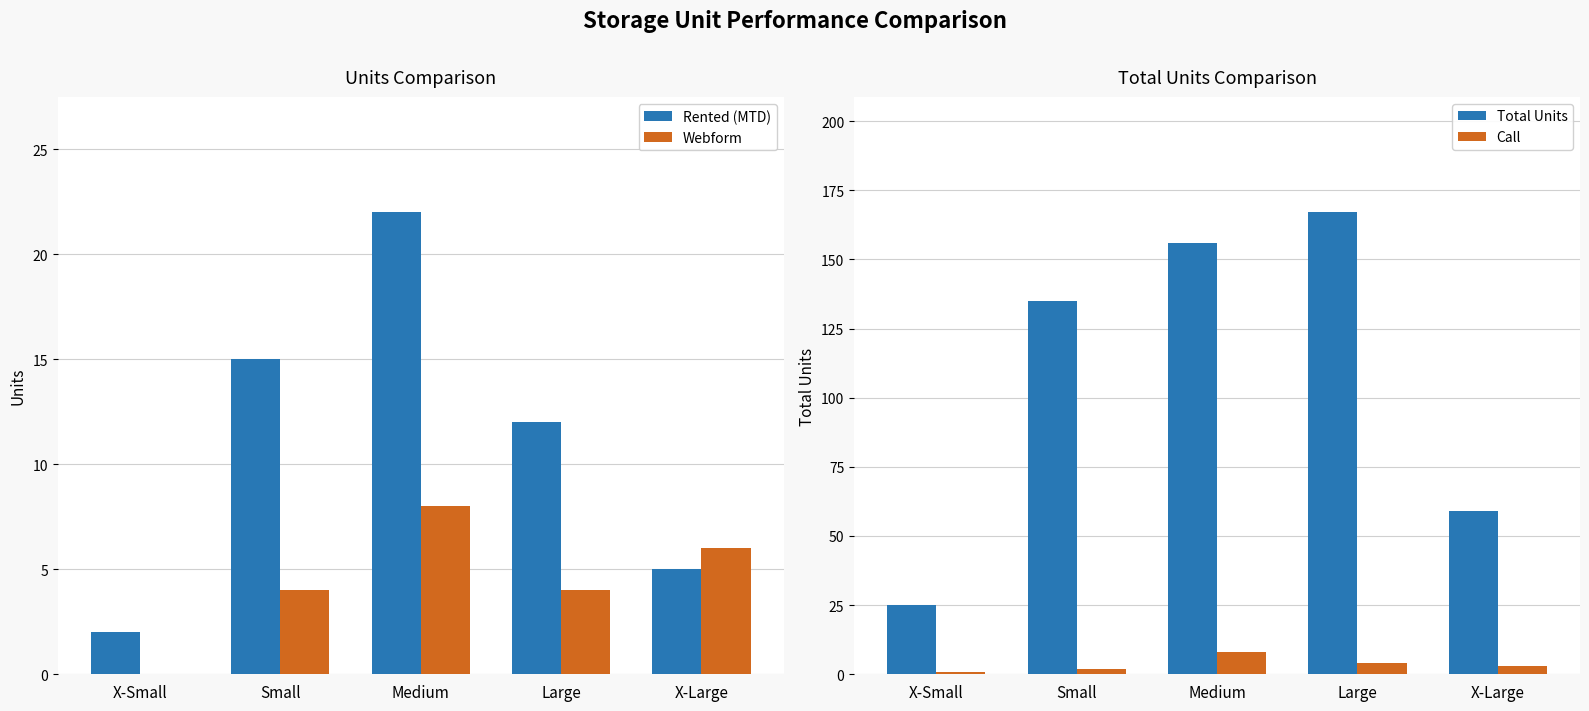

What are all the series names shown in the legend?

Rented (MTD), Webform, Total Units, Call